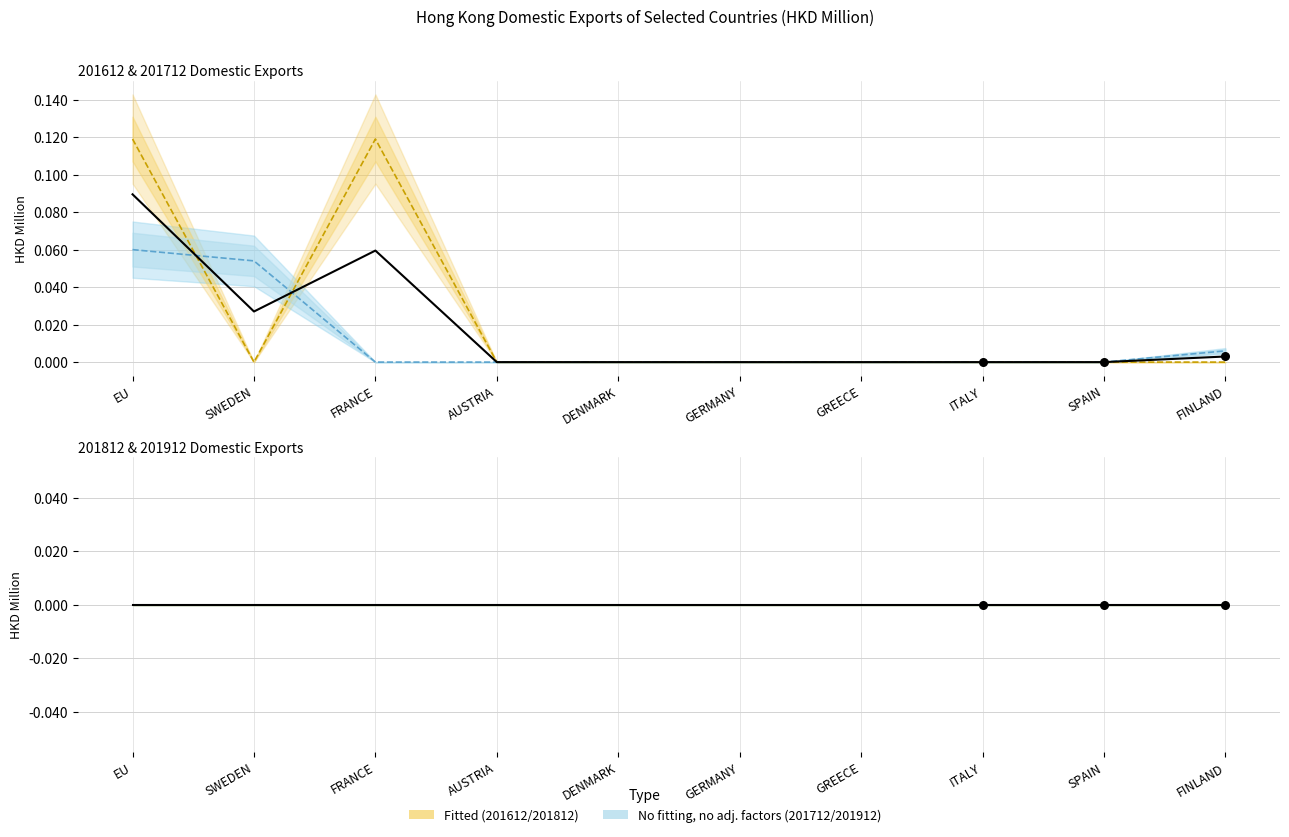

At how many categories does at least one series exceed 0?

4